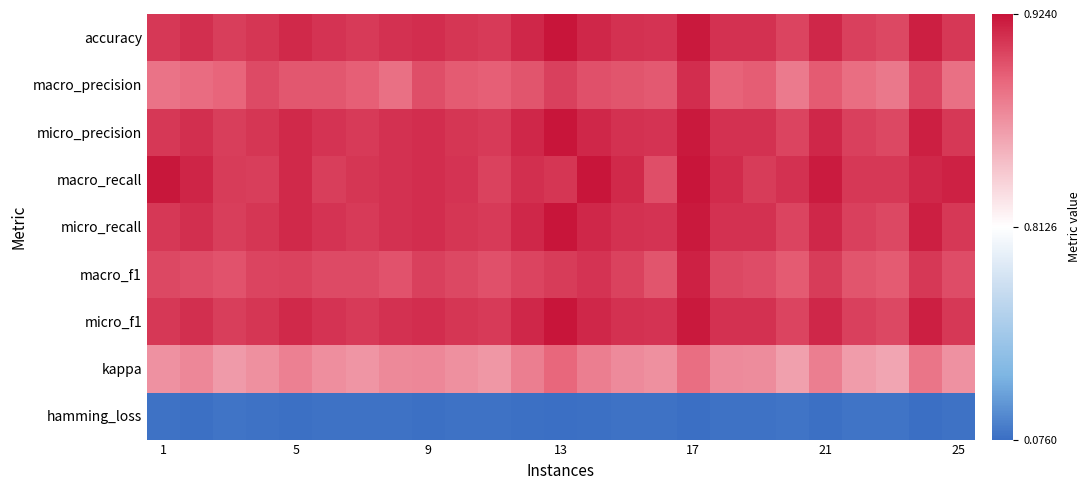

Reading left to right, extract all data points from this chart.

accuracy: 0.9	0.9	0.9	0.9	0.9	0.9	0.9	0.9	0.9	0.9	0.9	0.9	0.9	0.9	0.9	0.9	0.9	0.9	0.9	0.9	0.9	0.9	0.9	0.9	0.9
macro_precision: 0.9	0.9	0.9	0.9	0.9	0.9	0.9	0.9	0.9	0.9	0.9	0.9	0.9	0.9	0.9	0.9	0.9	0.9	0.9	0.9	0.9	0.9	0.9	0.9	0.9
micro_precision: 0.9	0.9	0.9	0.9	0.9	0.9	0.9	0.9	0.9	0.9	0.9	0.9	0.9	0.9	0.9	0.9	0.9	0.9	0.9	0.9	0.9	0.9	0.9	0.9	0.9
macro_recall: 0.9	0.9	0.9	0.9	0.9	0.9	0.9	0.9	0.9	0.9	0.9	0.9	0.9	0.9	0.9	0.9	0.9	0.9	0.9	0.9	0.9	0.9	0.9	0.9	0.9
micro_recall: 0.9	0.9	0.9	0.9	0.9	0.9	0.9	0.9	0.9	0.9	0.9	0.9	0.9	0.9	0.9	0.9	0.9	0.9	0.9	0.9	0.9	0.9	0.9	0.9	0.9
macro_f1: 0.9	0.9	0.9	0.9	0.9	0.9	0.9	0.9	0.9	0.9	0.9	0.9	0.9	0.9	0.9	0.9	0.9	0.9	0.9	0.9	0.9	0.9	0.9	0.9	0.9
micro_f1: 0.9	0.9	0.9	0.9	0.9	0.9	0.9	0.9	0.9	0.9	0.9	0.9	0.9	0.9	0.9	0.9	0.9	0.9	0.9	0.9	0.9	0.9	0.9	0.9	0.9
kappa: 0.9	0.9	0.9	0.9	0.9	0.9	0.9	0.9	0.9	0.9	0.9	0.9	0.9	0.9	0.9	0.9	0.9	0.9	0.9	0.9	0.9	0.9	0.9	0.9	0.9
hamming_loss: 0.1	0.1	0.1	0.1	0.1	0.1	0.1	0.1	0.1	0.1	0.1	0.1	0.1	0.1	0.1	0.1	0.1	0.1	0.1	0.1	0.1	0.1	0.1	0.1	0.1